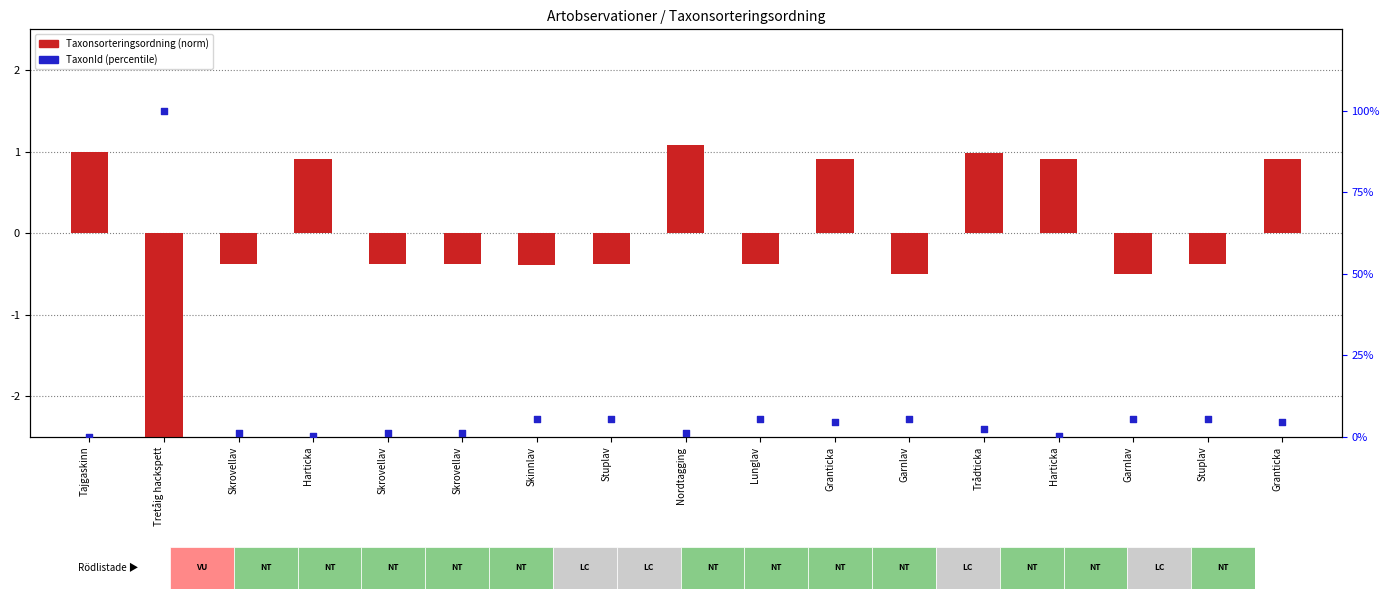

Which series reaches the maximum Y coordinate?

TaxonId (percentile)